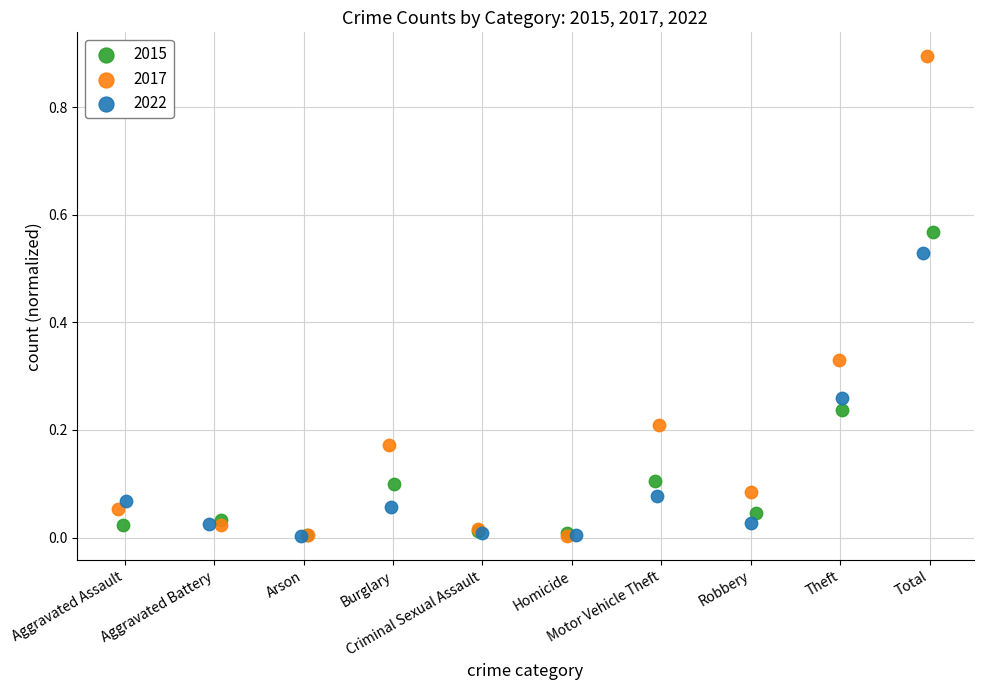

Which series contains the highest Y value?

2017